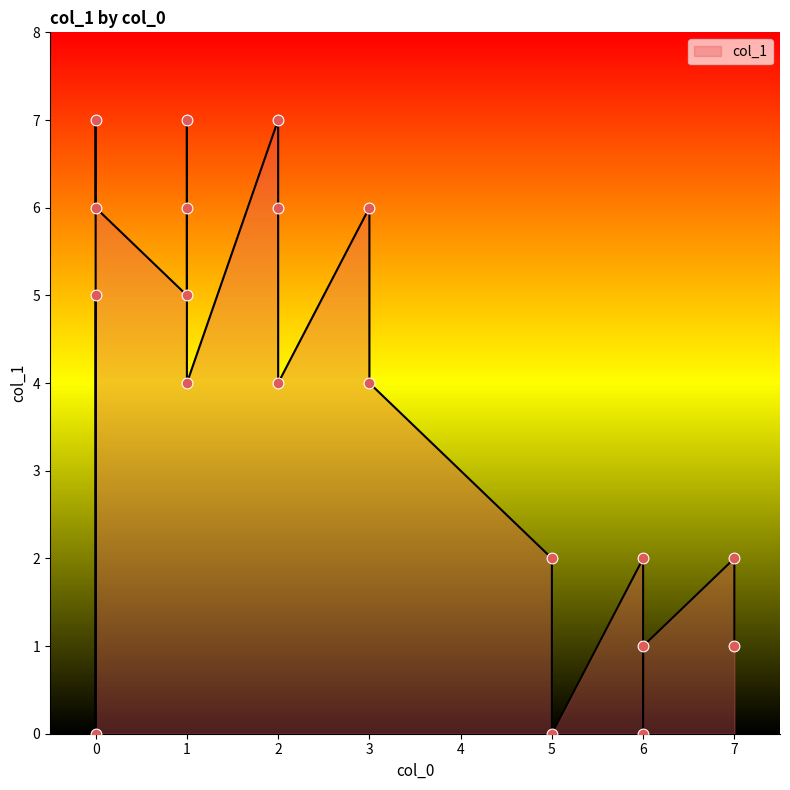

What is the ratio of the value at 6 to the value at 0?

0.3